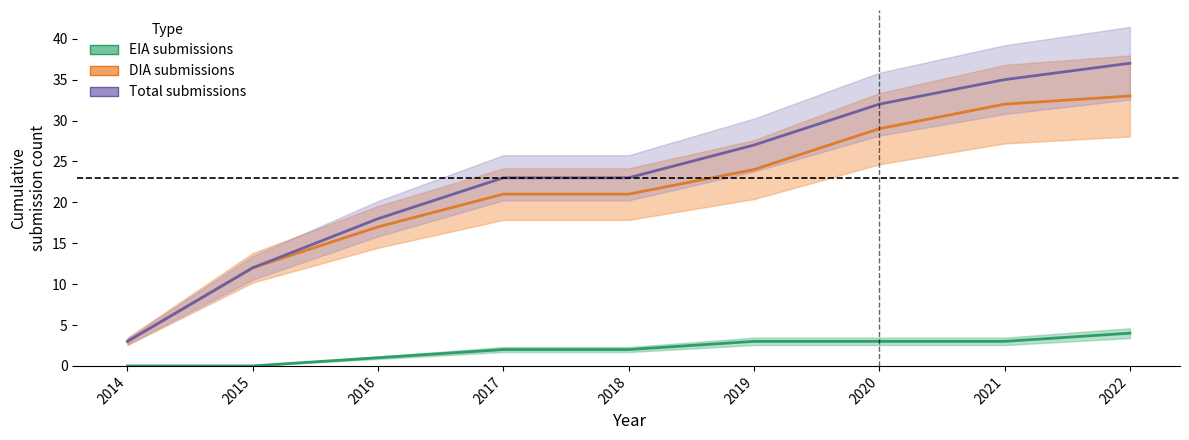

At which label does Total submissions reach its peak?

2022